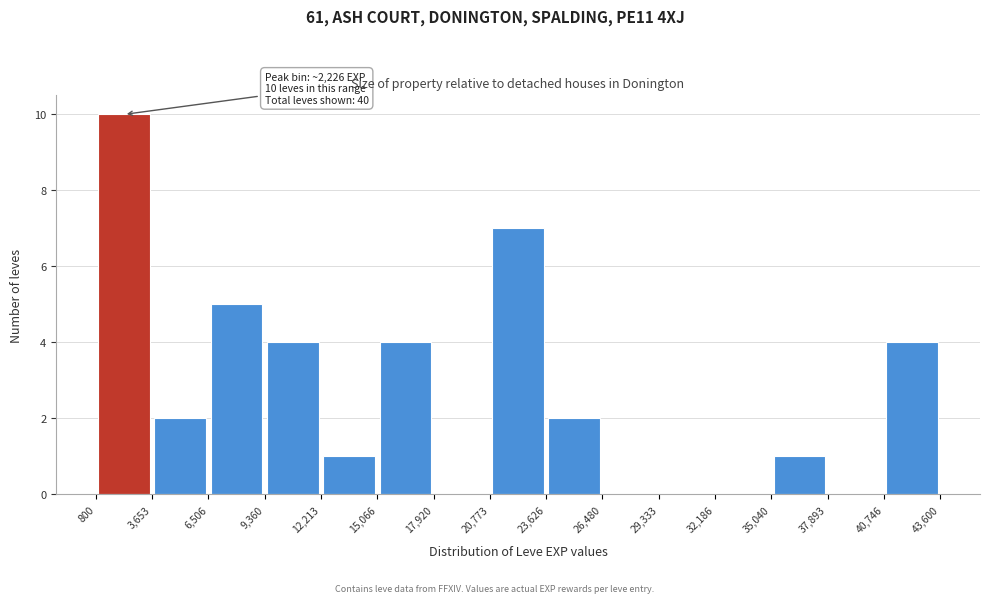

Which range on the x-axis has the tallest bar?

800 to 3,653